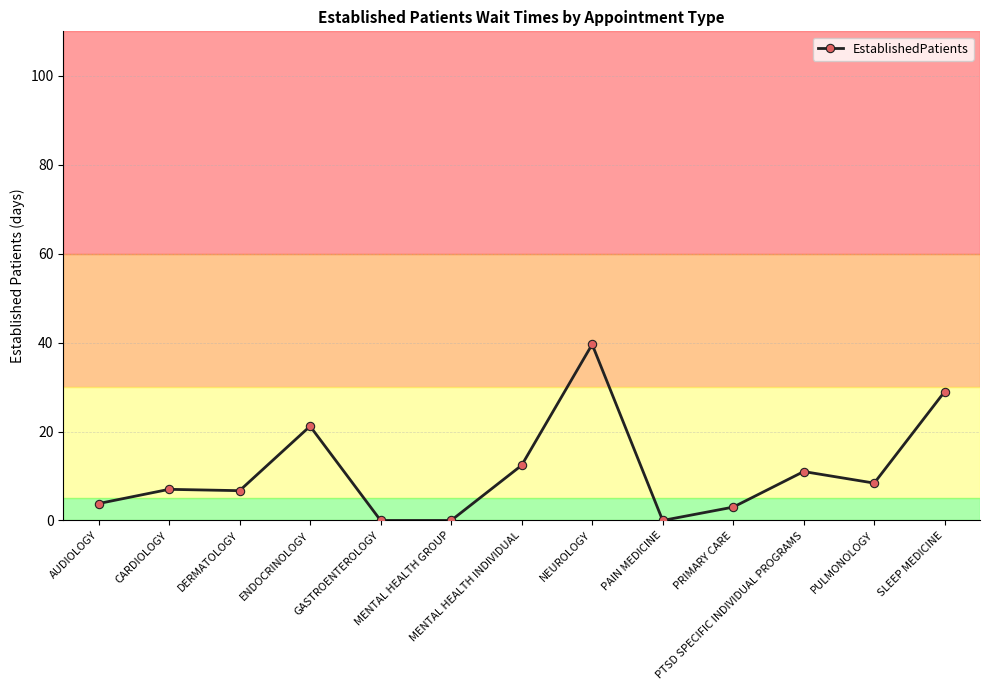

What is the maximum value shown in the chart?

39.6